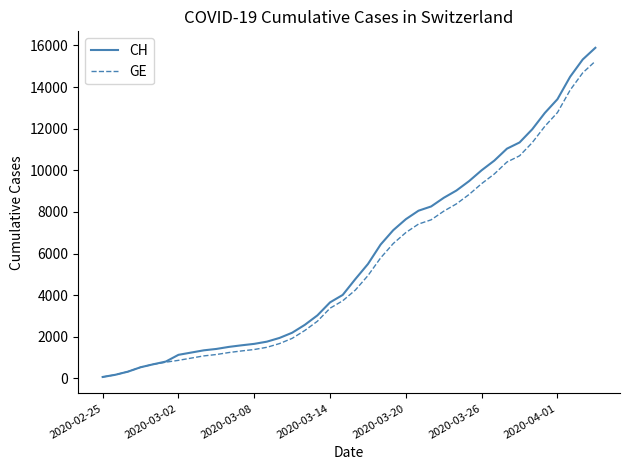

What is the highest value of the CH series?

15888